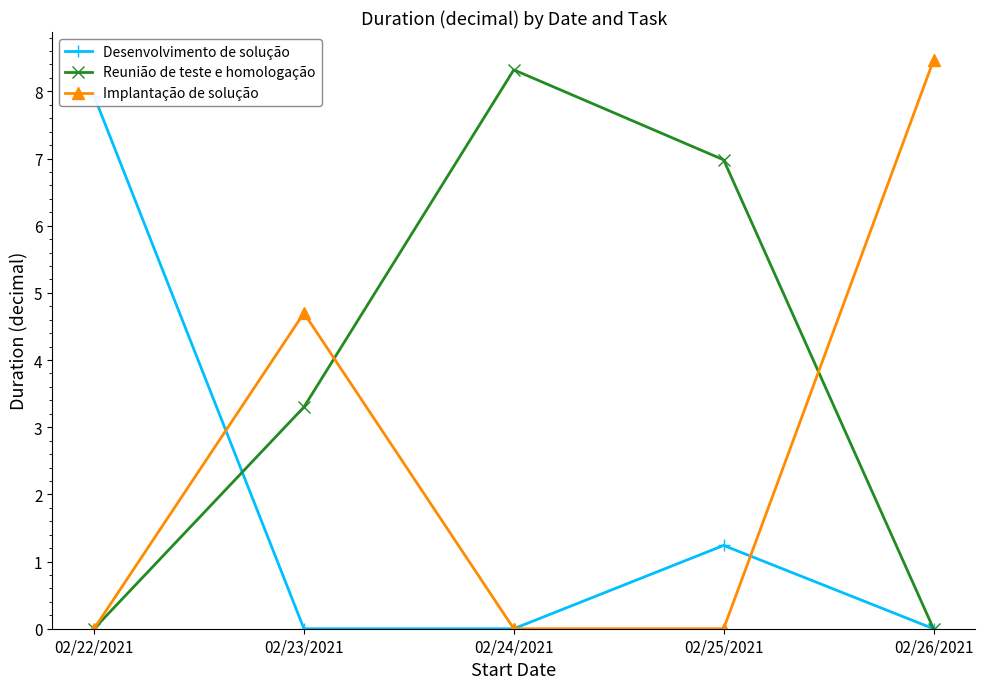

How many values in the Desenvolvimento de solução series exceed 0?

2